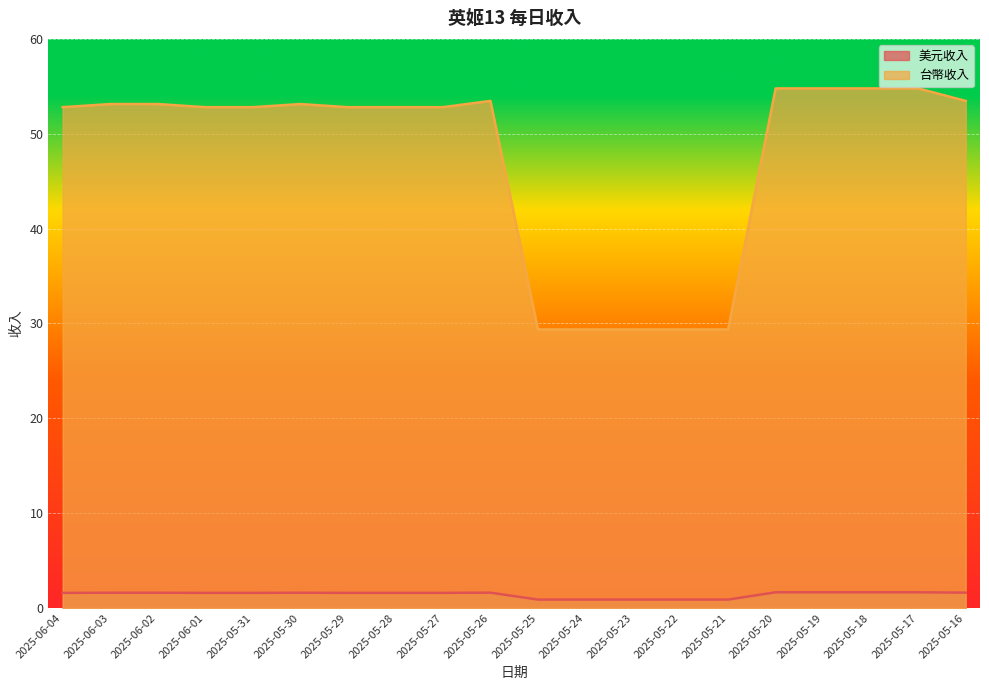

Rank the series by their average value, from highest to lowest.

台幣收入, 美元收入